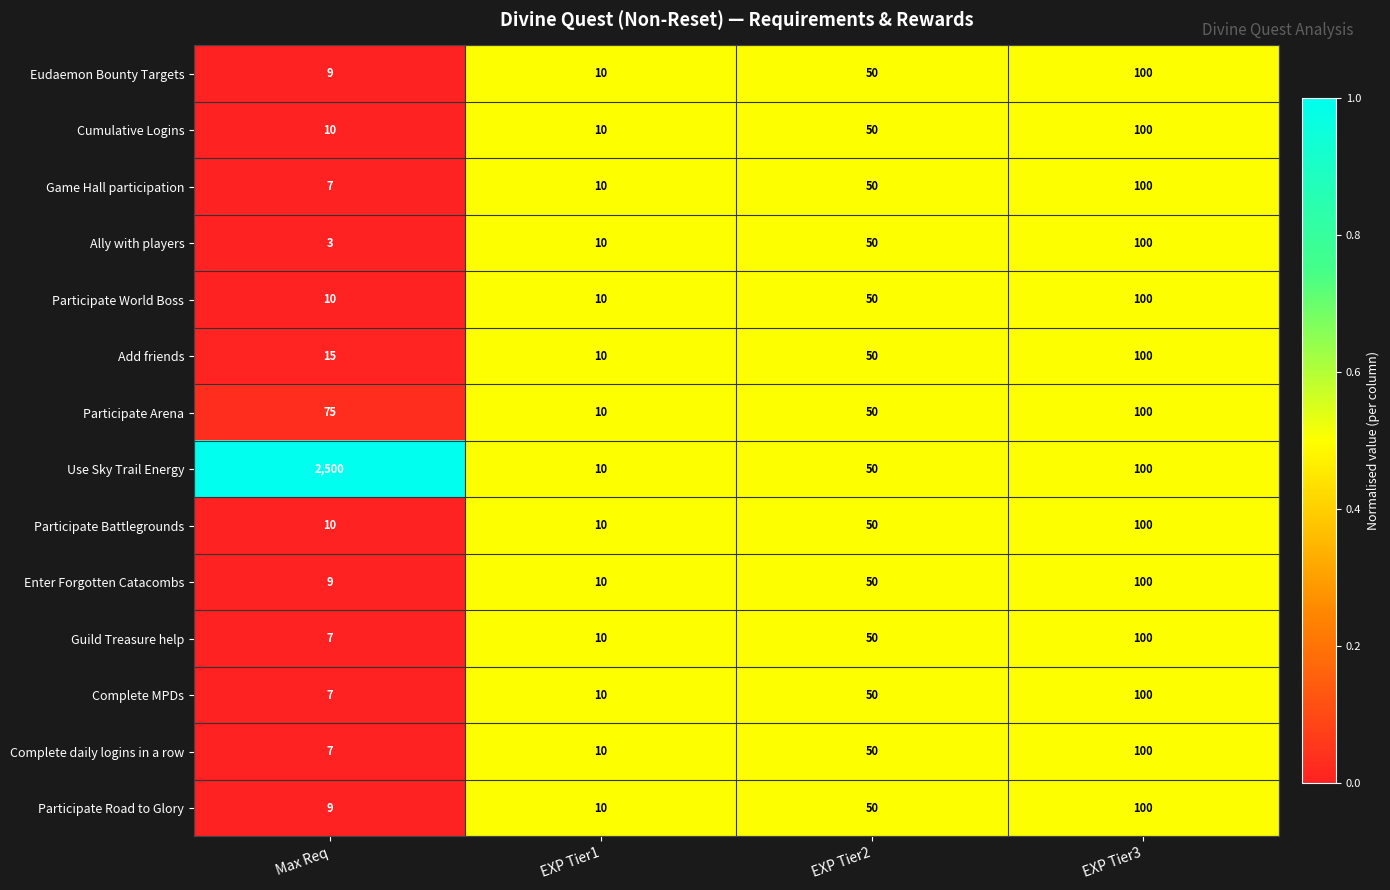

Where is Participate Arena nearest to the value 55?

EXP Tier2